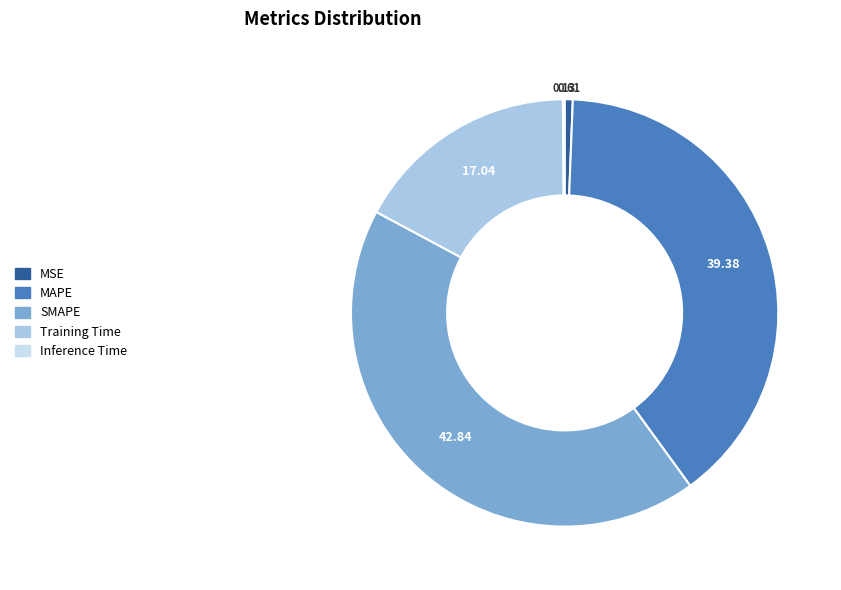

What is the largest slice in the pie chart?

SMAPE